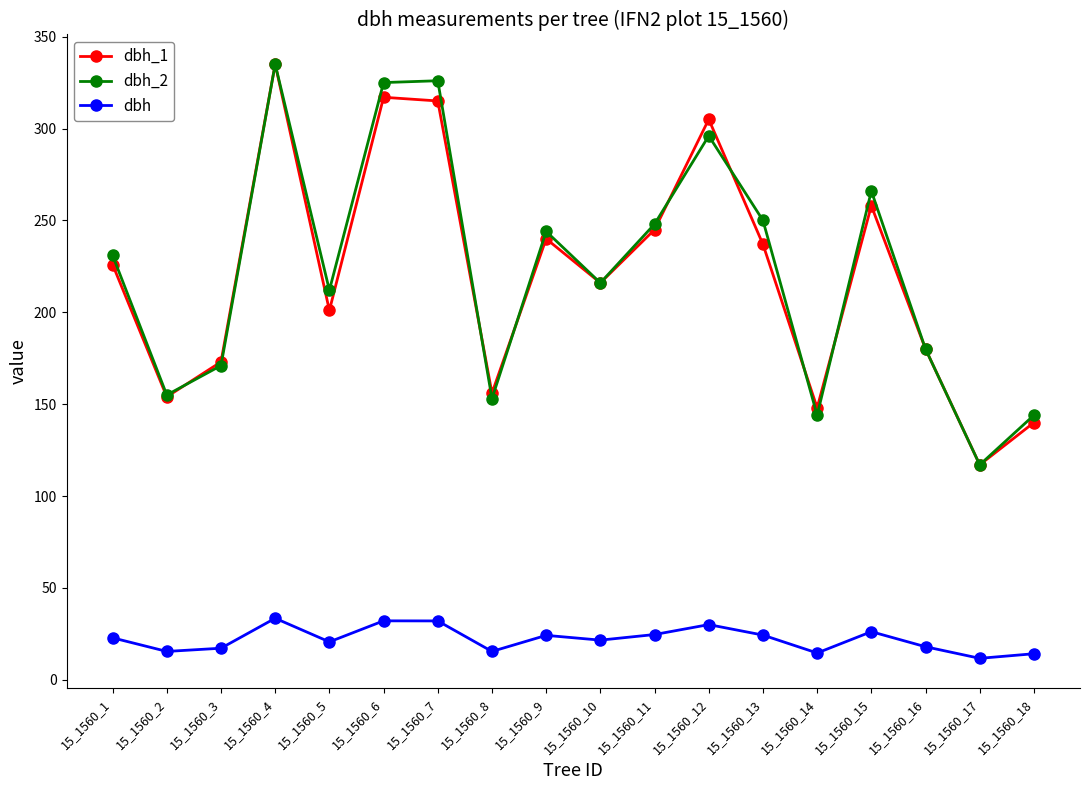

At which category does the chart reach its peak across all series?

15_1560_4